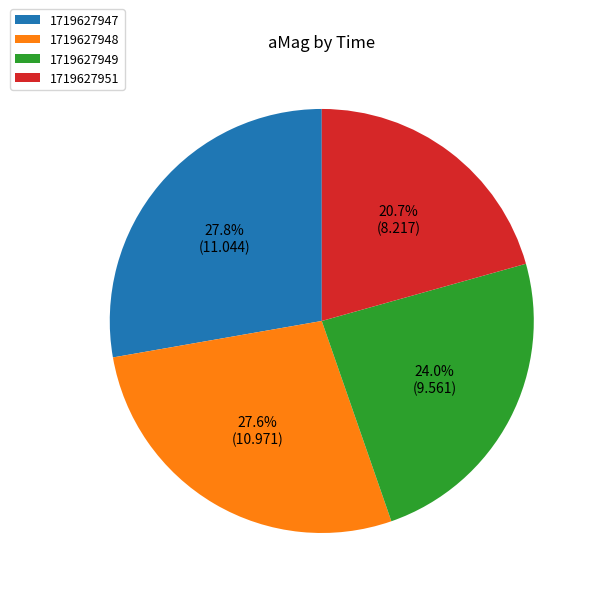

Count the number of slices in the pie.

4